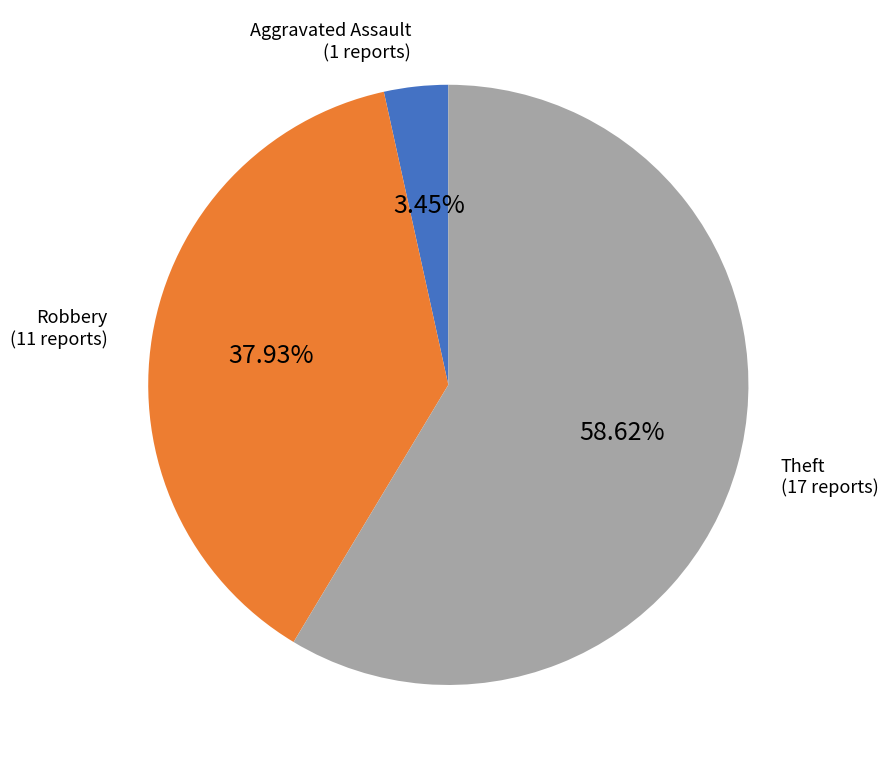

Which has a higher value, Theft (17 reports) or Aggravated Assault (1 reports)?

Theft (17 reports)